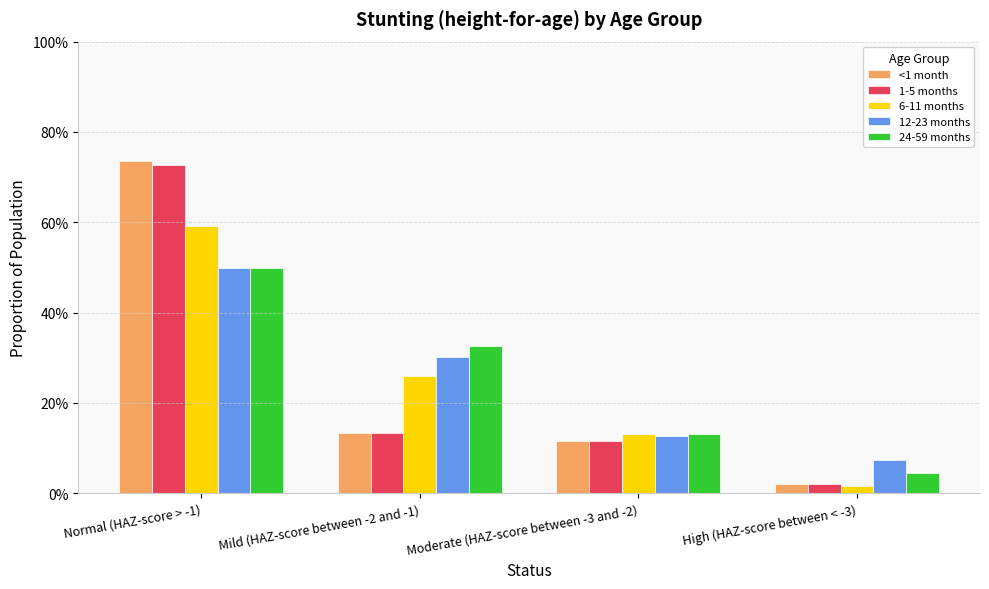

Are the bars grouped side by side (vs. stacked)?

Yes